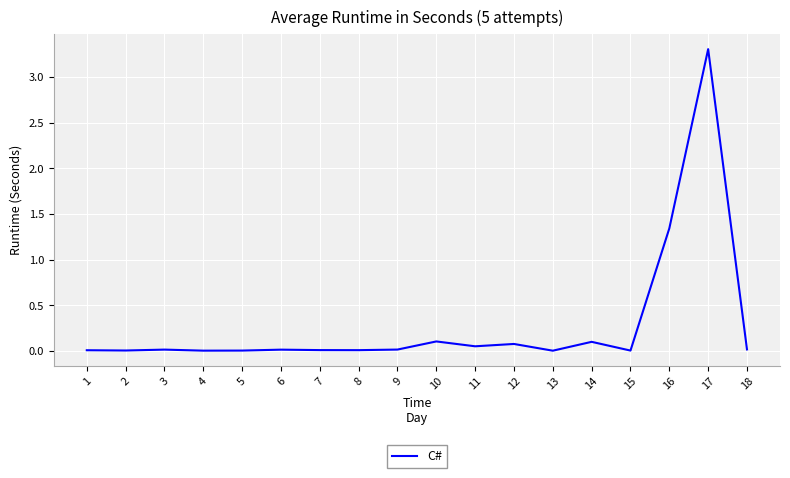

Does the chart have visible grid lines?

Yes